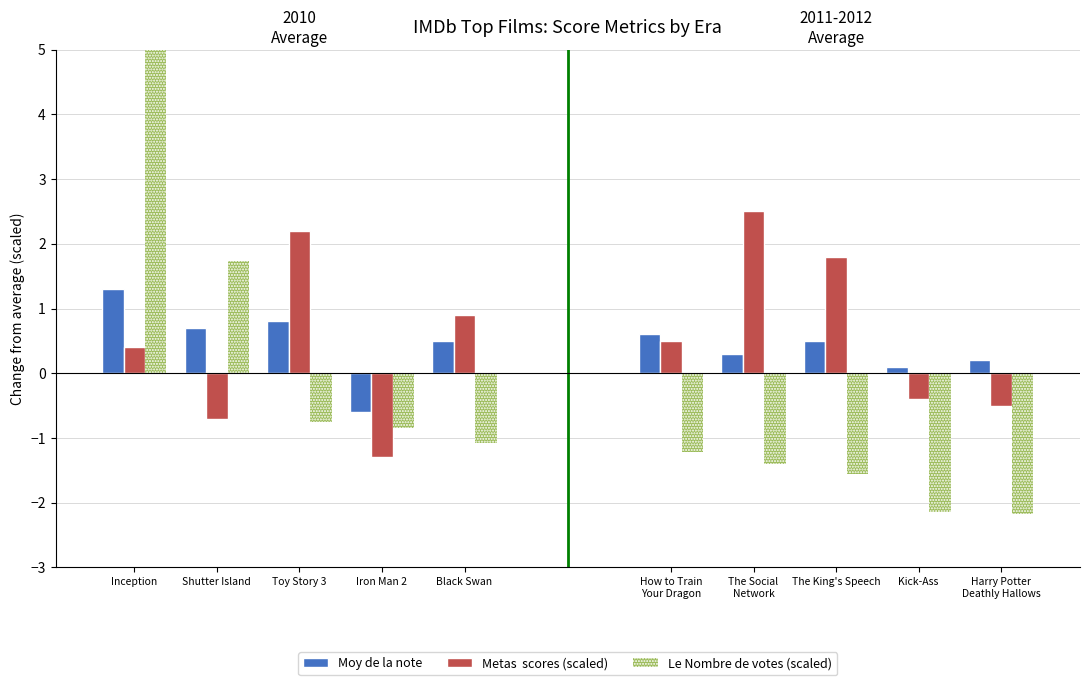

How many bars are there in each group?

3